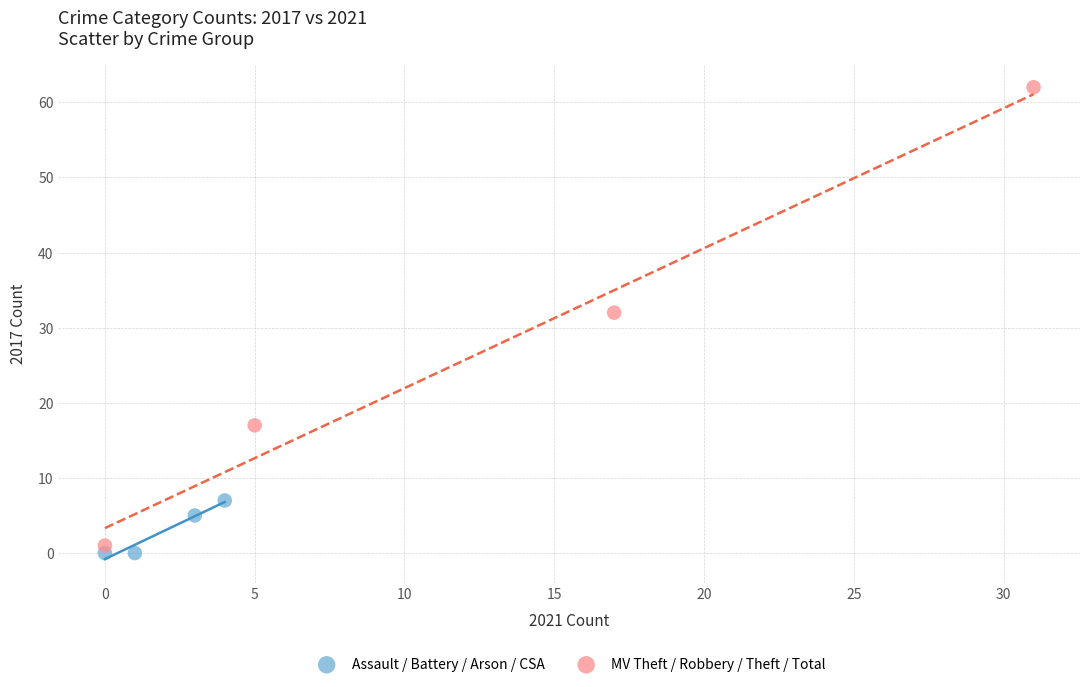

Which series contains the highest Y value?

MV Theft / Robbery / Theft / Total